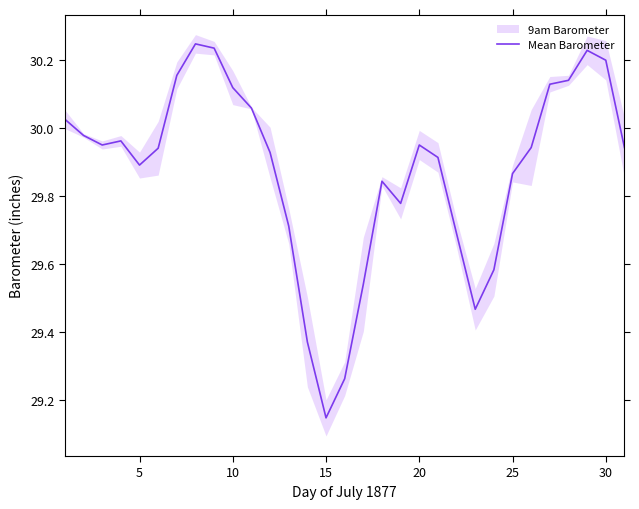

What is the smallest value displayed?

29.1